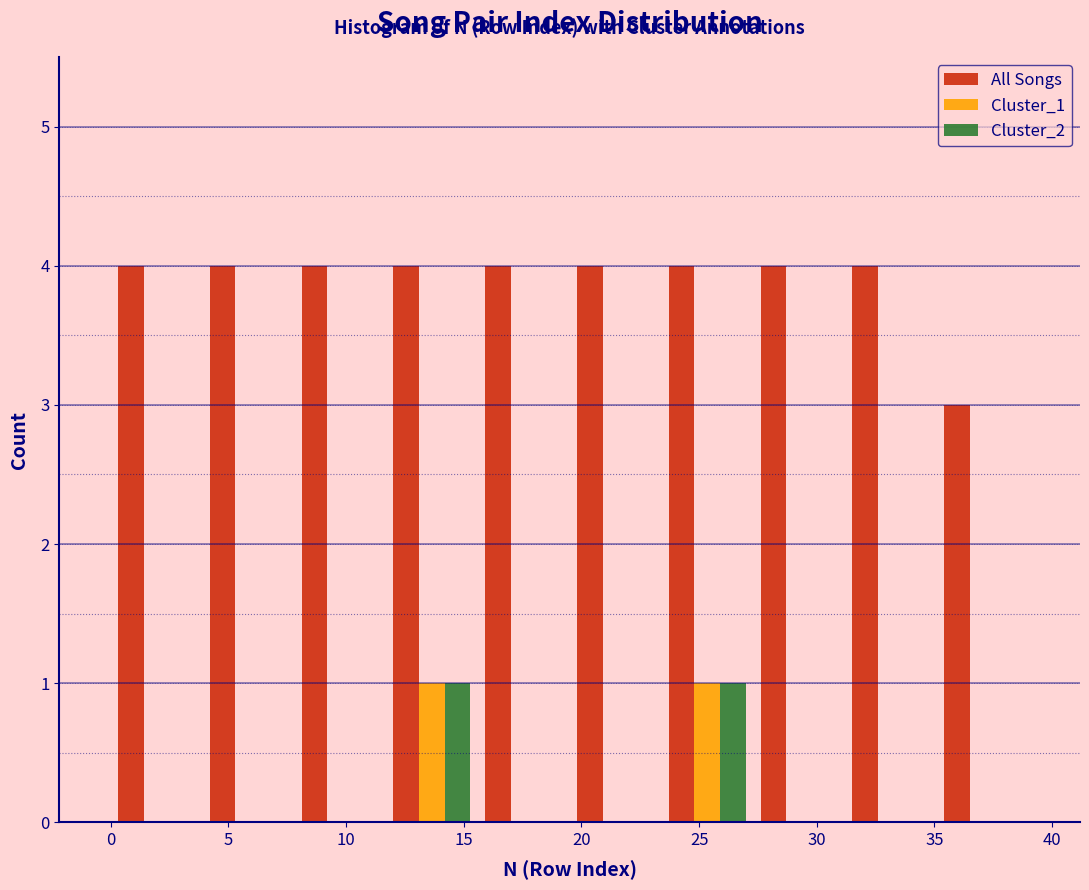

Reading left to right, list every range on the x-axis with the height of the bar of each series over it. Neither the bar edges nor the heights are printed on the chart, so give them approximately, as read against the axes.

0.0 to 3.9: All Songs=4	Cluster_1=0	Cluster_2=0
3.9 to 7.8: All Songs=4	Cluster_1=0	Cluster_2=0
7.8 to 11.7: All Songs=4	Cluster_1=0	Cluster_2=0
11.7 to 15.6: All Songs=4	Cluster_1=1	Cluster_2=1
15.6 to 19.5: All Songs=4	Cluster_1=0	Cluster_2=0
19.5 to 23.4: All Songs=4	Cluster_1=0	Cluster_2=0
23.4 to 27.3: All Songs=4	Cluster_1=1	Cluster_2=1
27.3 to 31.2: All Songs=4	Cluster_1=0	Cluster_2=0
31.2 to 35.1: All Songs=4	Cluster_1=0	Cluster_2=0
35.1 to 39.0: All Songs=3	Cluster_1=0	Cluster_2=0